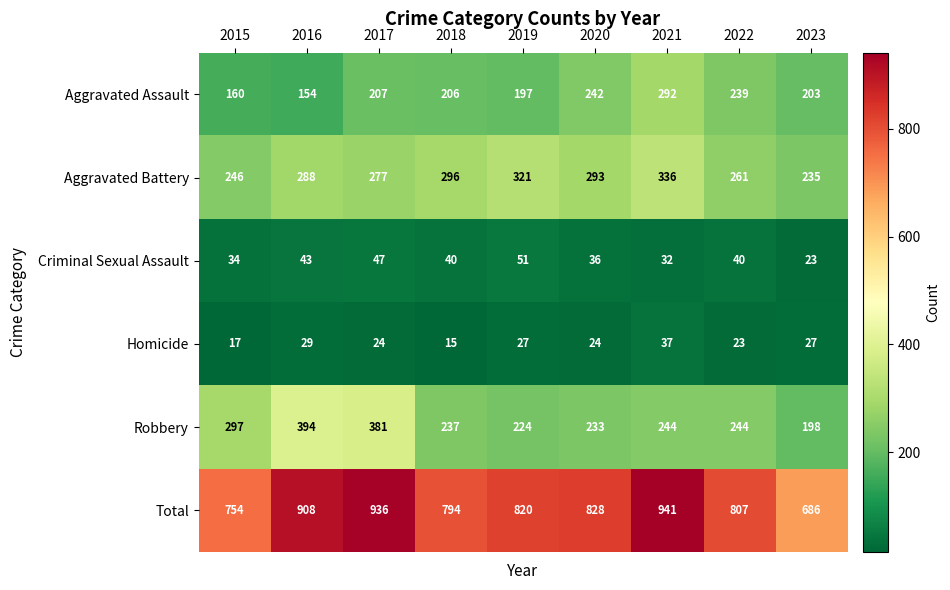

At which category does the chart reach its minimum across all series?

2018